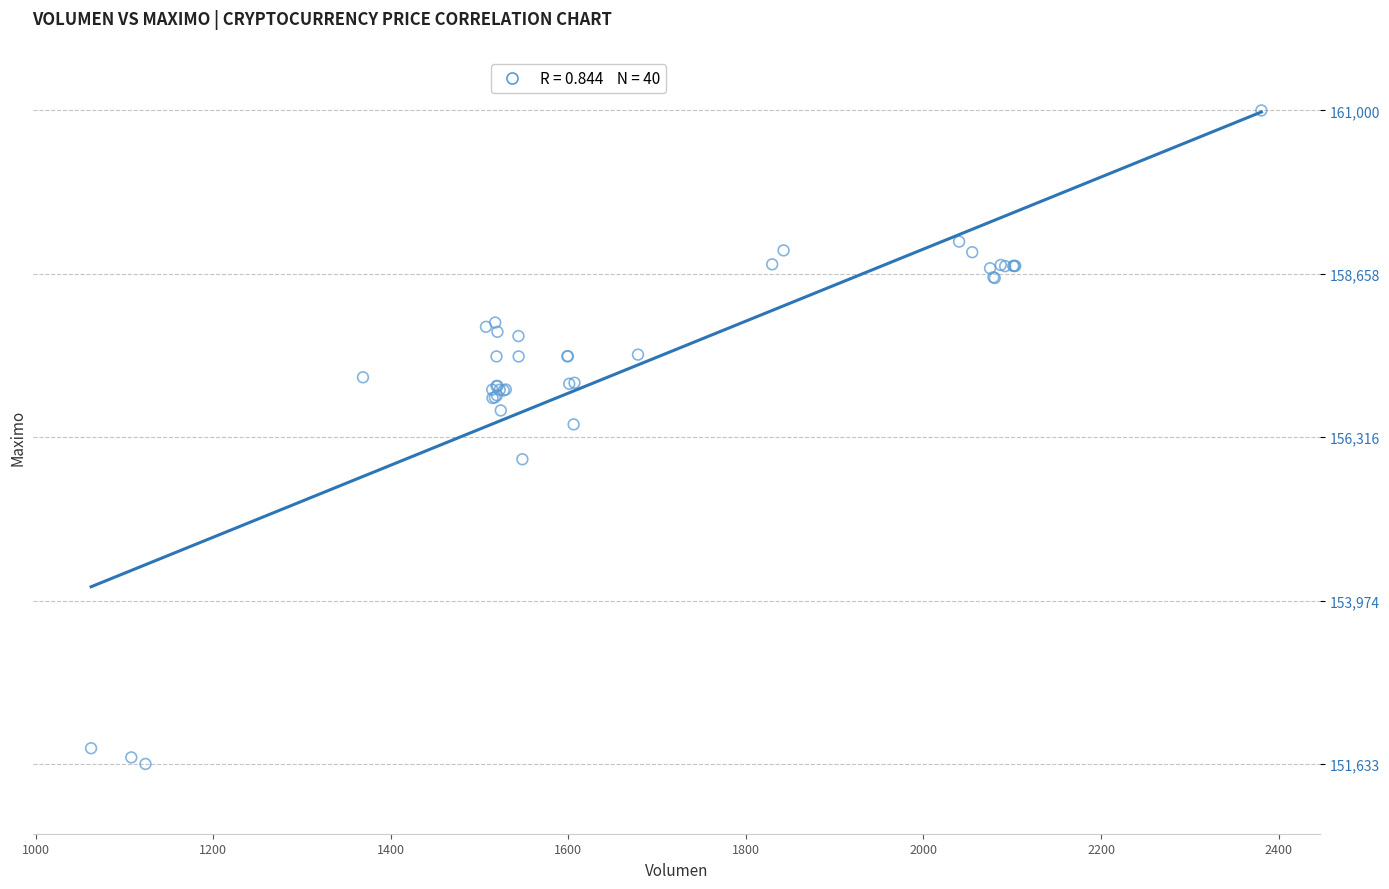

What Y value in the scatter plot is closest to 156316?

156500